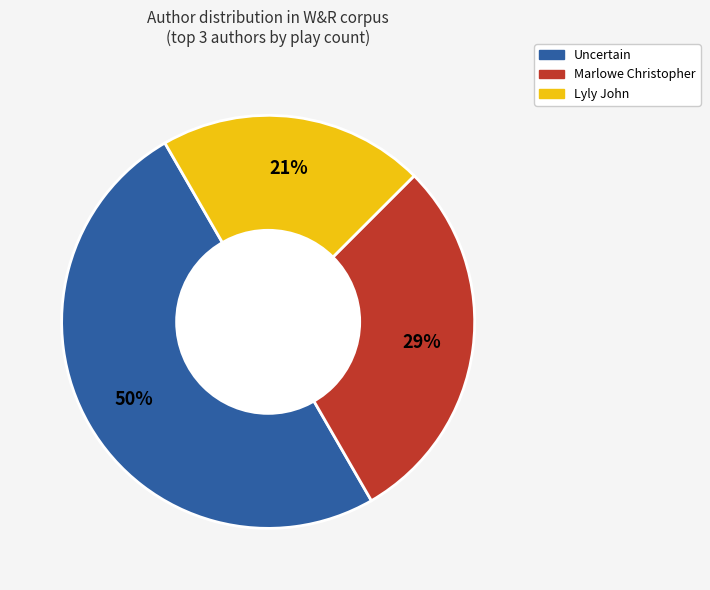

Is the sum of Lyly John and Uncertain greater than half?

Yes